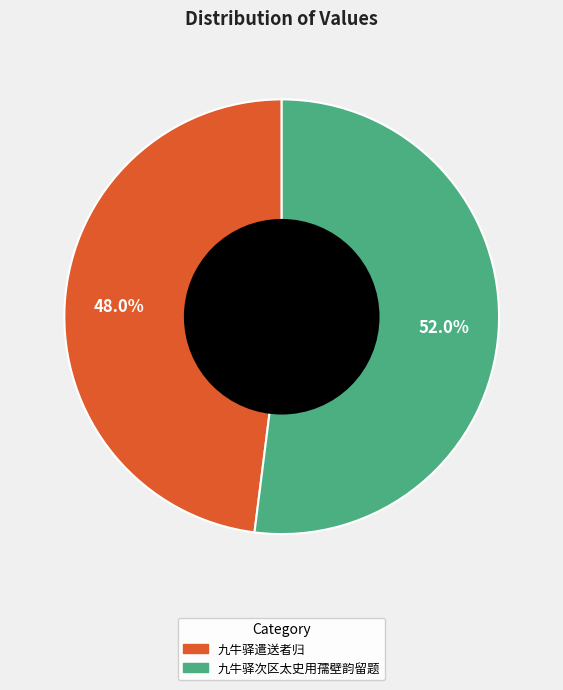

Rank the categories by value from lowest to highest.

九牛驿遣送者归, 九牛驿次区太史用孺壁韵留题